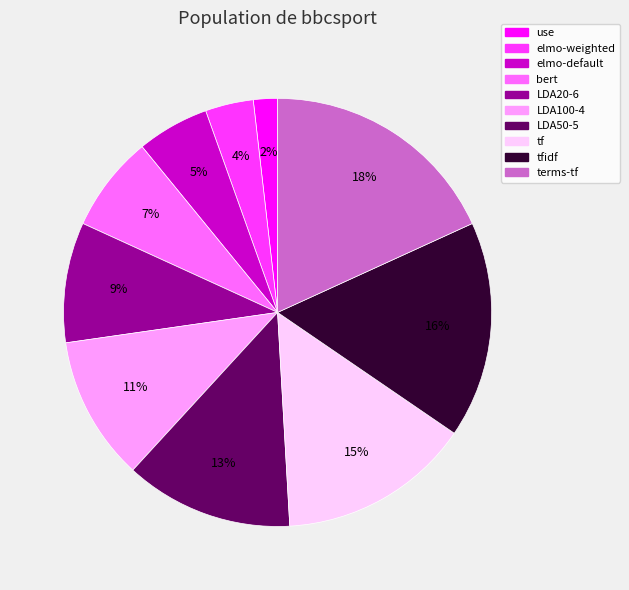

How many segments does this pie chart have?

10